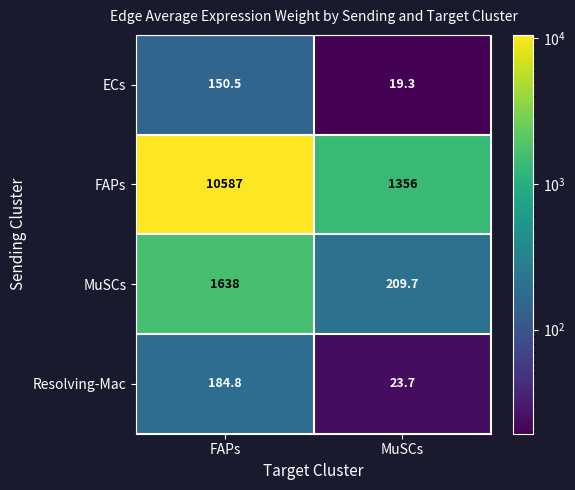

The MuSCs series shows 568.4 at FAPs. True or false?

False